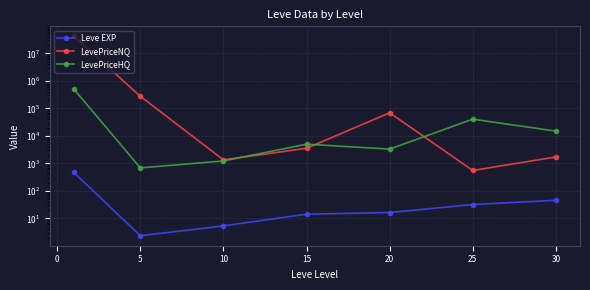

Reading left to right, list all the values displayed in this chart.

Leve EXP: 468.5	2.3	5.3	14.2	16.3	31.8	45.5
LevePriceNQ: 41668759.1	275283.9	1338.6	3531.1	68939.5	551.3	1710.7
LevePriceHQ: 503897.3	684.1	1225.5	4984.0	3302.4	40442.1	14867.3